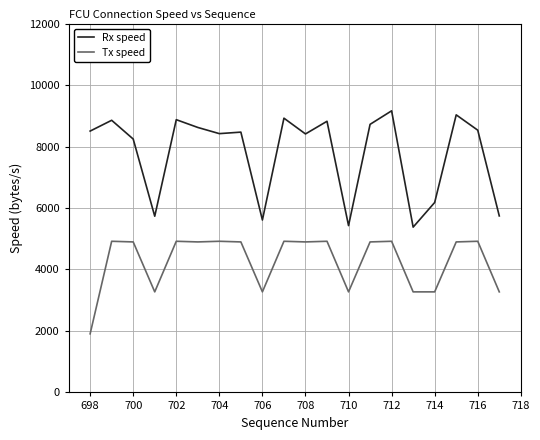

Which series has the largest total across all categories?

Rx speed